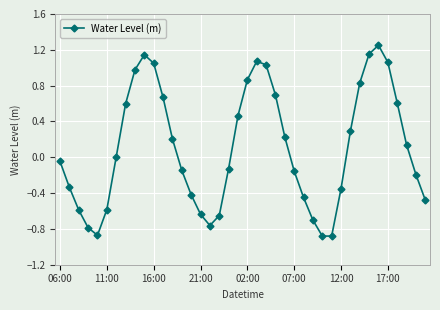

What is the sum of all values?

4.3